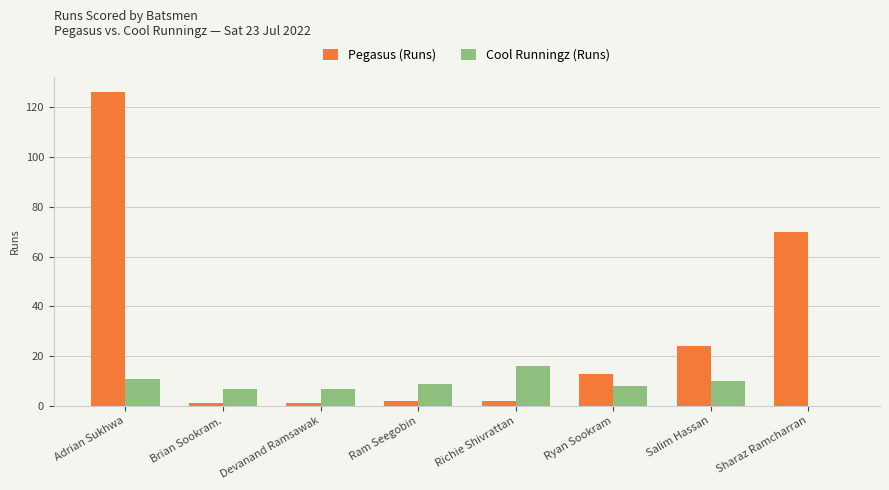

At which category is the sum across all series the highest?

Adrian Sukhwa